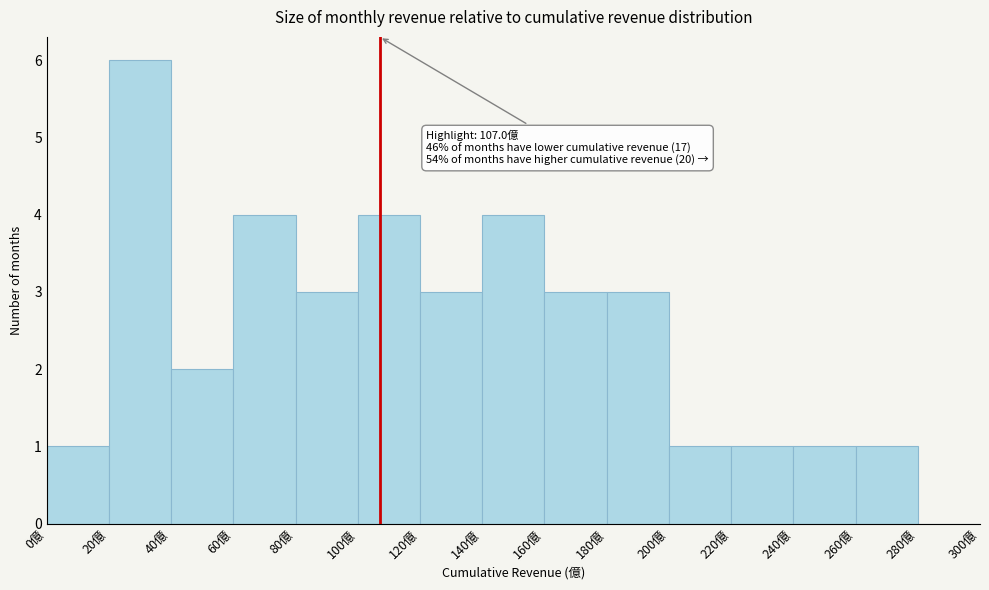

Over which range of the x-axis is the bar tallest?

20 to 40